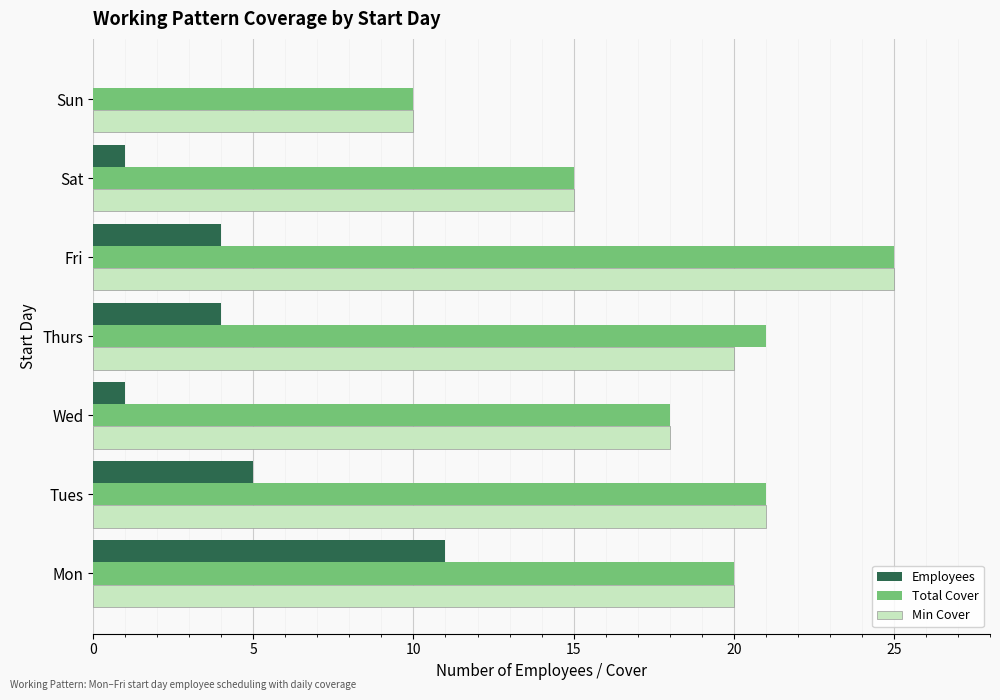

Which series changed the most between Thurs and Fri?

Min Cover